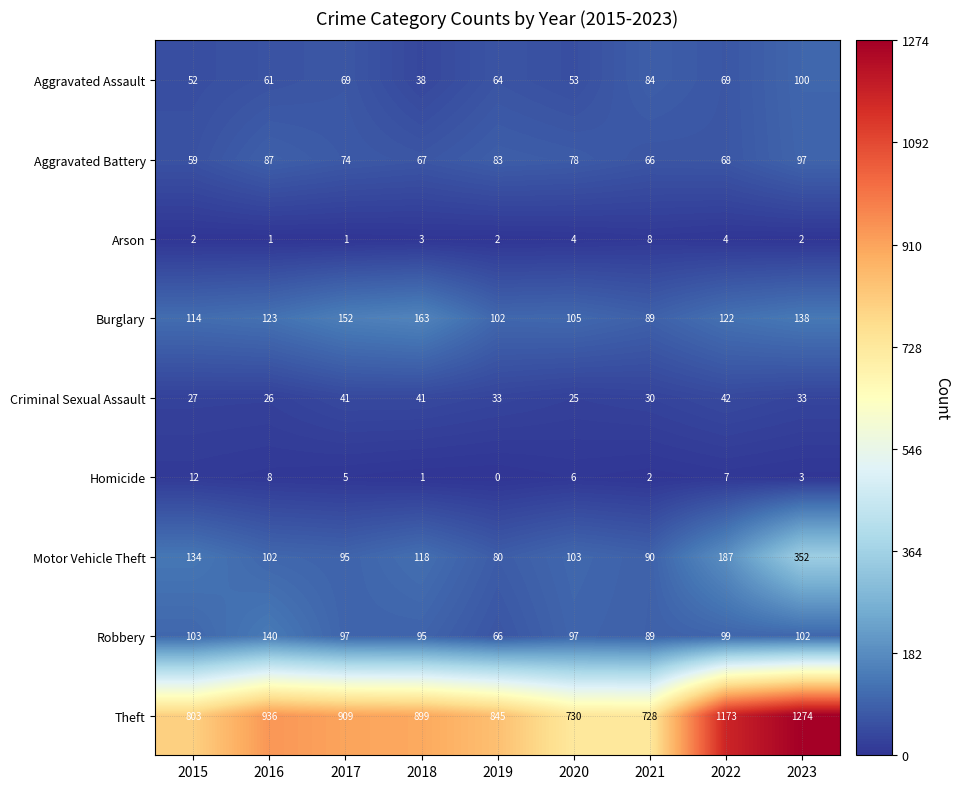

What is the average value of the Burglary series?

123